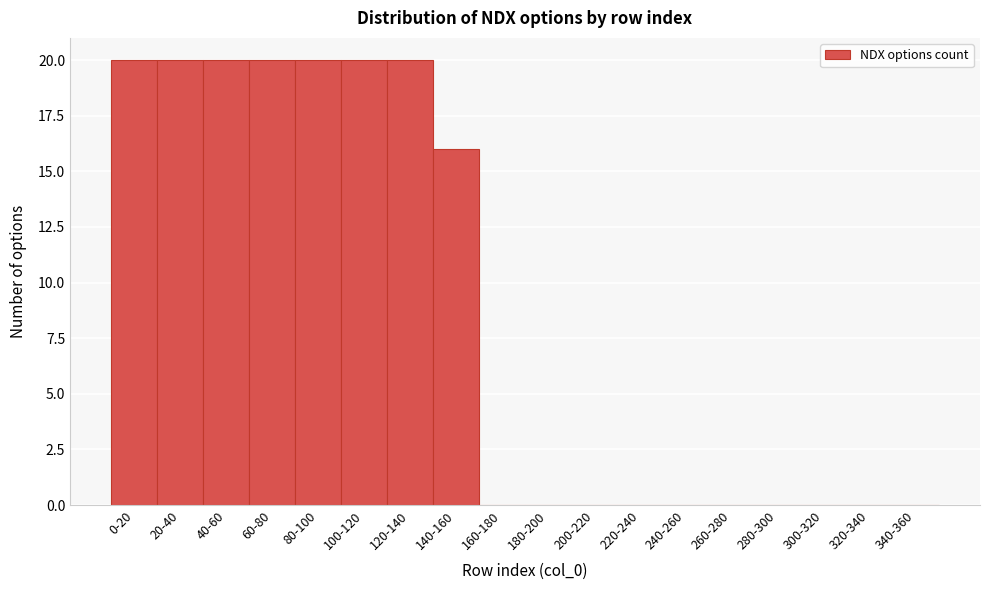

Reading left to right, list all the values displayed in this chart.

0-20=20	20-40=20	40-60=20	60-80=20	80-100=20	100-120=20	120-140=20	140-160=16	160-180=0	180-200=0	200-220=0	220-240=0	240-260=0	260-280=0	280-300=0	300-320=0	320-340=0	340-360=0